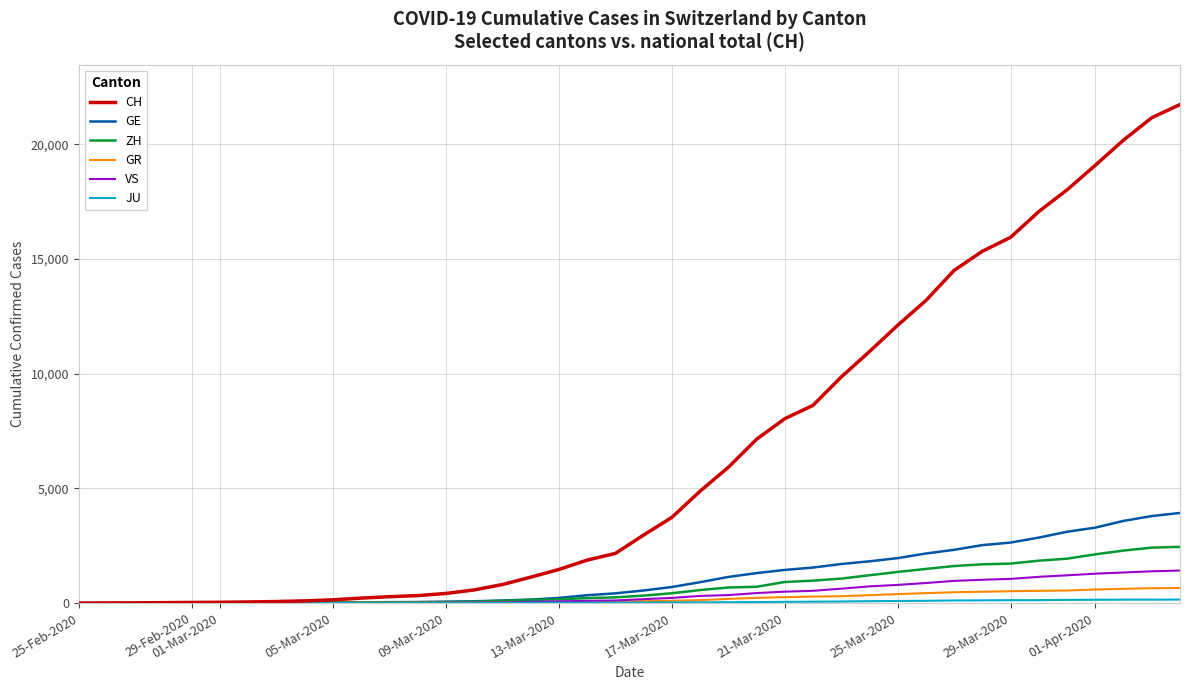

Which series has the widest spread of values?

CH